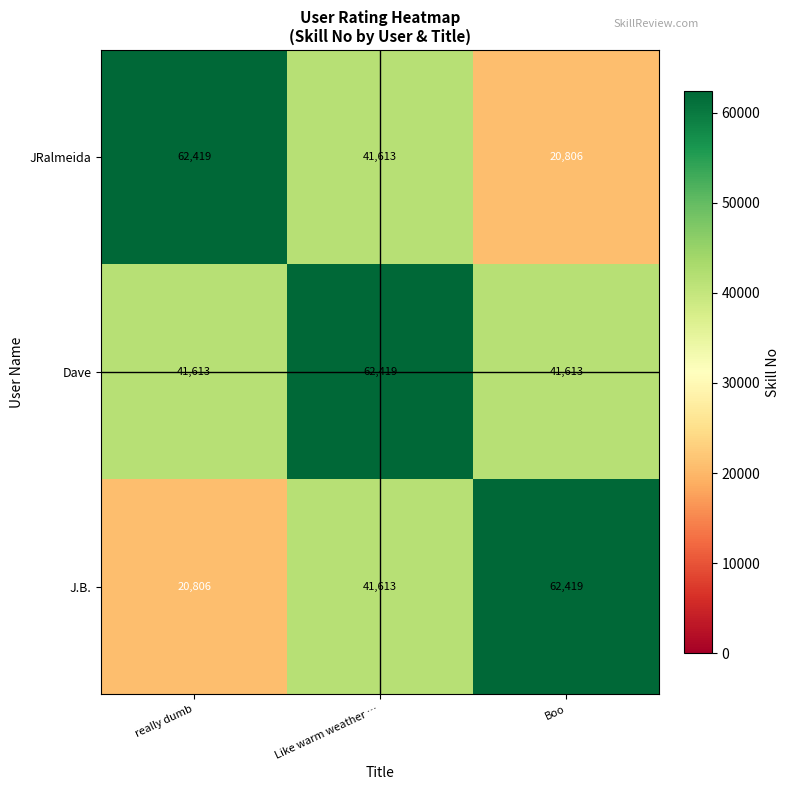

What is the maximum value shown in the chart?

62419